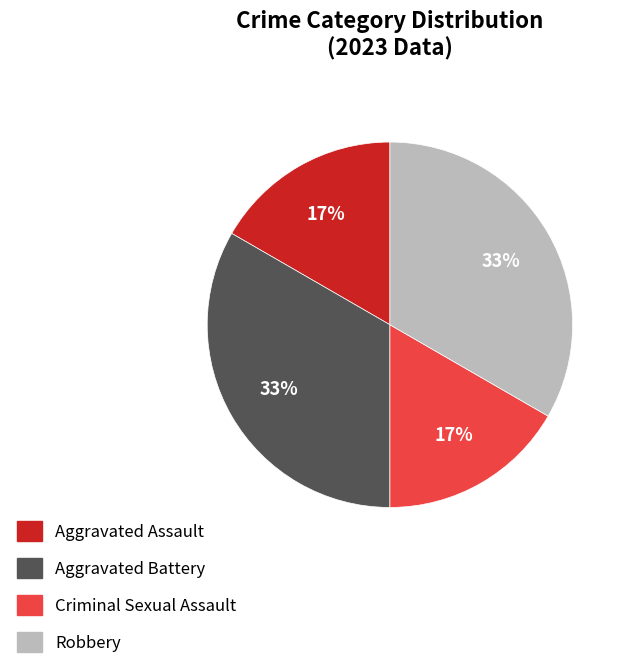

Does Robbery represent more than half of the total?

No